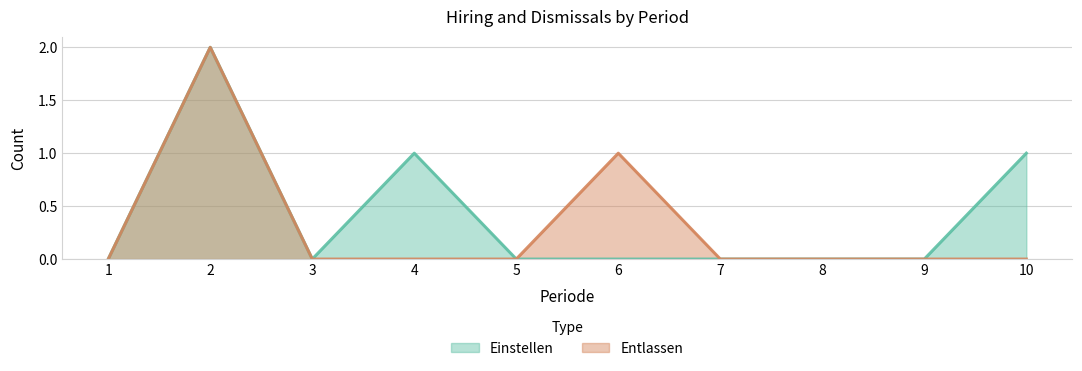

True or false: Entlassen and Einstellen cross at least once.

False